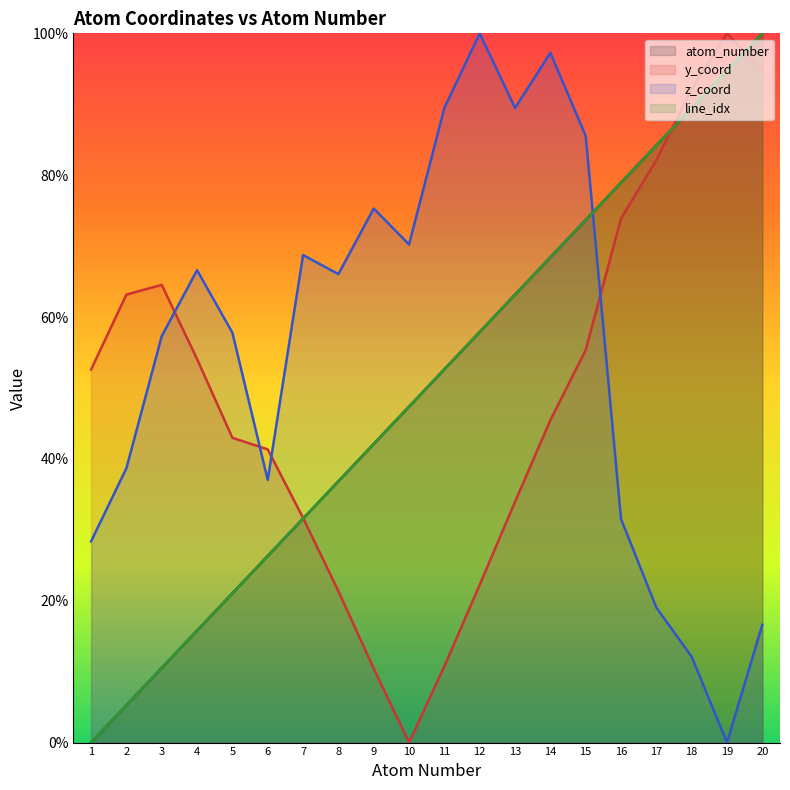

How many values in y_coord are above zero?

19